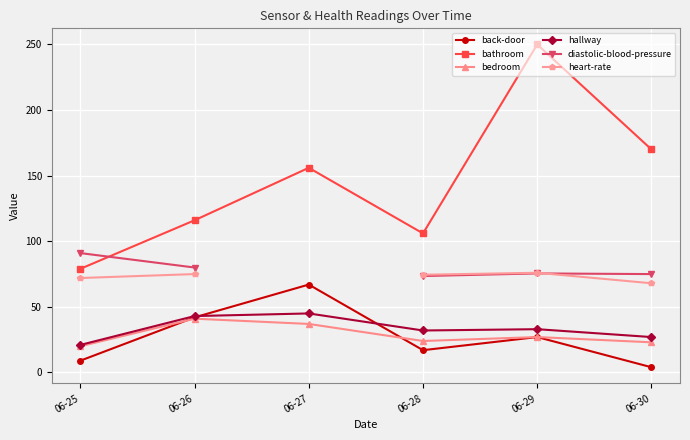

What is the value of the back-door point at the 3rd from the left?

67